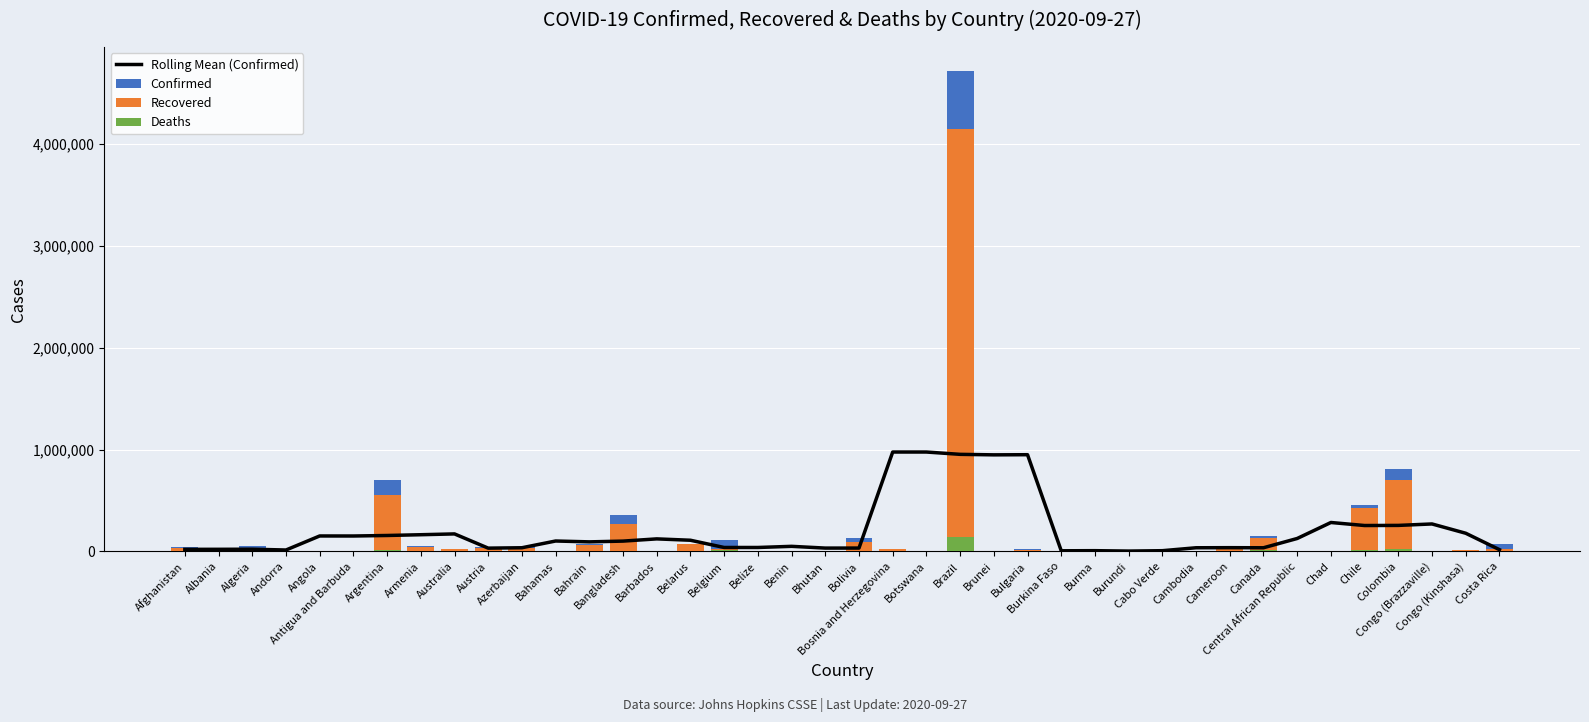

Rank the series by their maximum value, from highest to lowest.

Confirmed, Recovered, Rolling Mean (Confirmed), Deaths